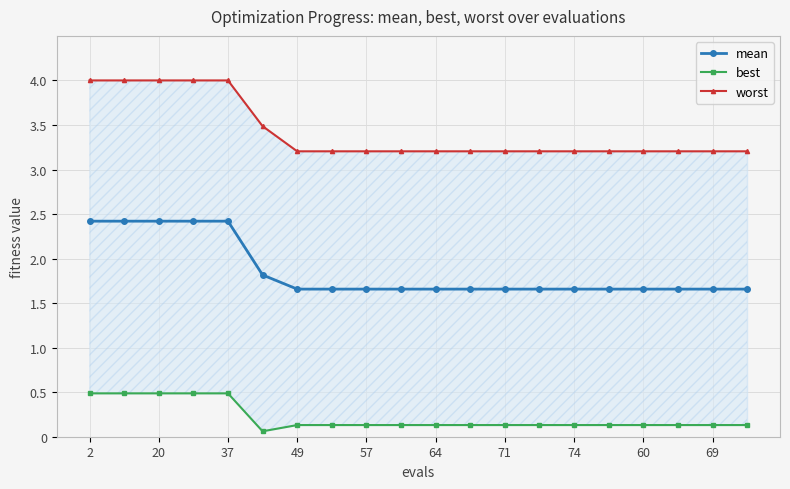

What is the highest value of the mean series?

2.4